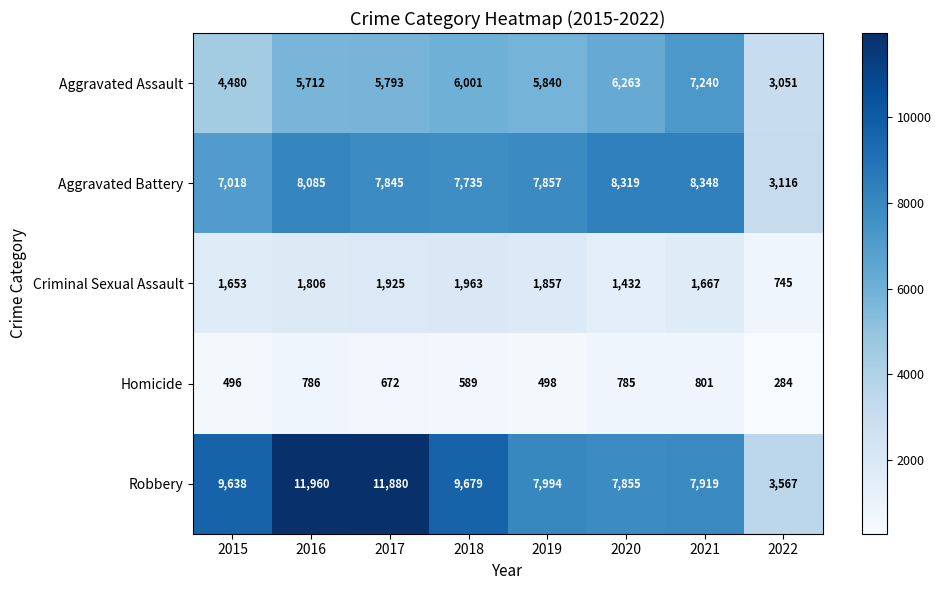

What is the greatest value displayed?

11960